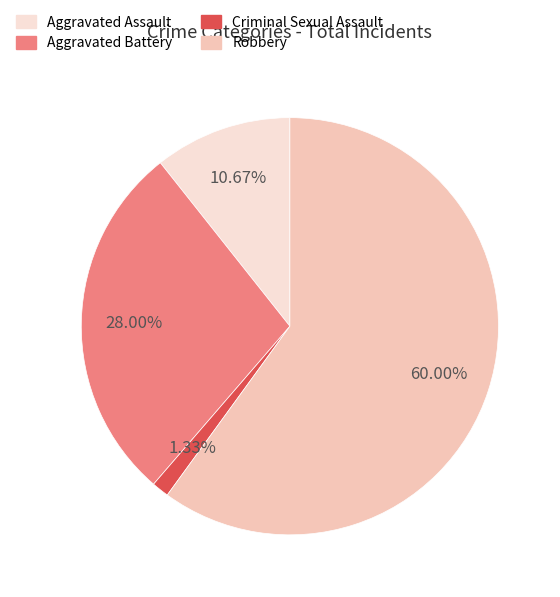

Does Robbery account for over 50% of the chart?

Yes